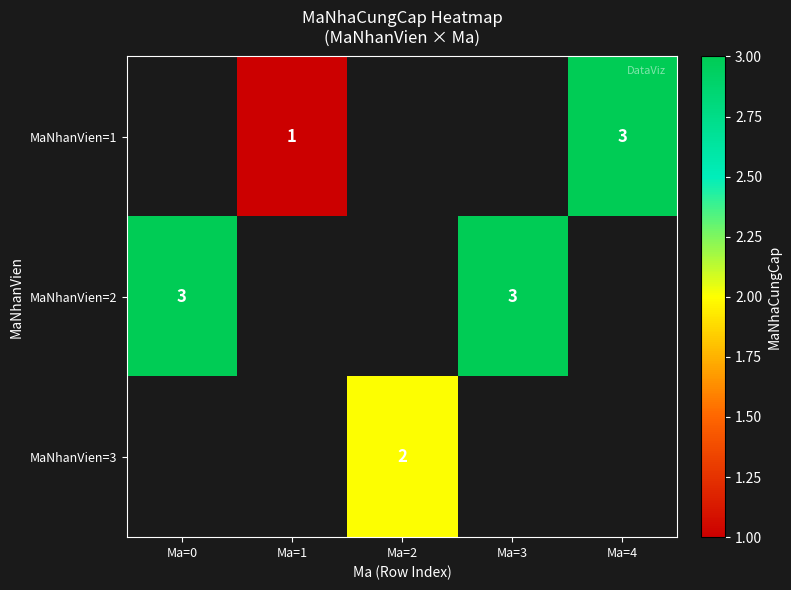

The value of MaNhanVien=2 at Ma=0 is 3. True or false?

True